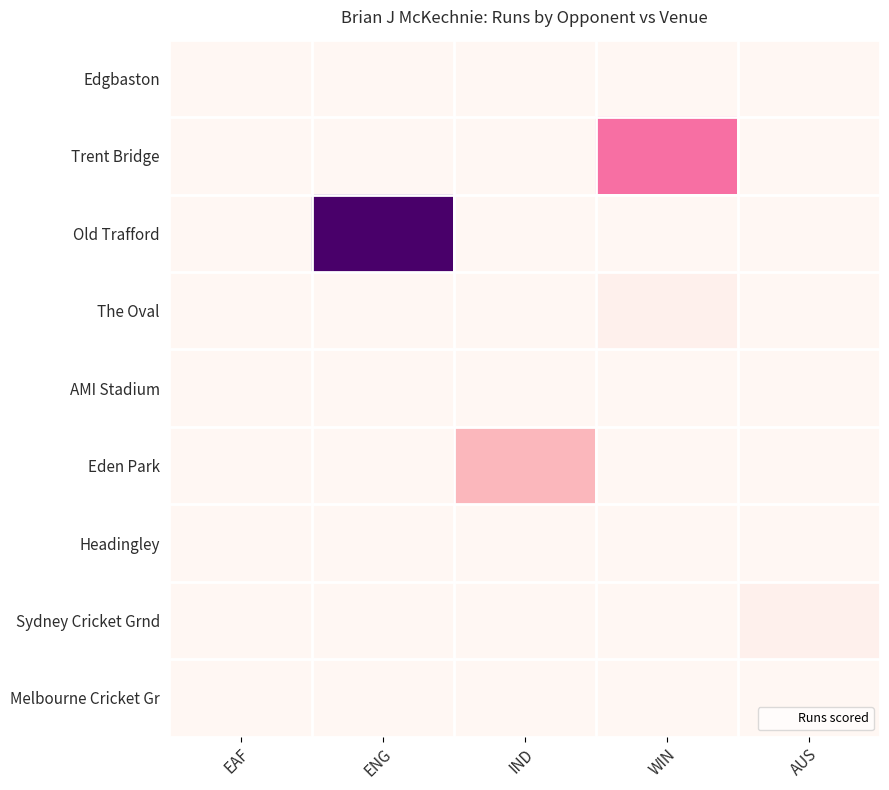

Reading right to left, extract all data points from this chart.

Edgbaston: AUS=0	WIN=0	IND=0	ENG=0	EAF=0
Trent Bridge: AUS=0	WIN=13	IND=0	ENG=0	EAF=0
Old Trafford: AUS=0	WIN=0	IND=0	ENG=27	EAF=0
The Oval: AUS=0	WIN=1	IND=0	ENG=0	EAF=0
AMI Stadium: AUS=0	WIN=0	IND=0	ENG=0	EAF=0
Eden Park: AUS=0	WIN=0	IND=8	ENG=0	EAF=0
Headingley: AUS=0	WIN=0	IND=0	ENG=0	EAF=0
Sydney Cricket Grnd: AUS=1	WIN=0	IND=0	ENG=0	EAF=0
Melbourne Cricket Gr: AUS=0	WIN=0	IND=0	ENG=0	EAF=0